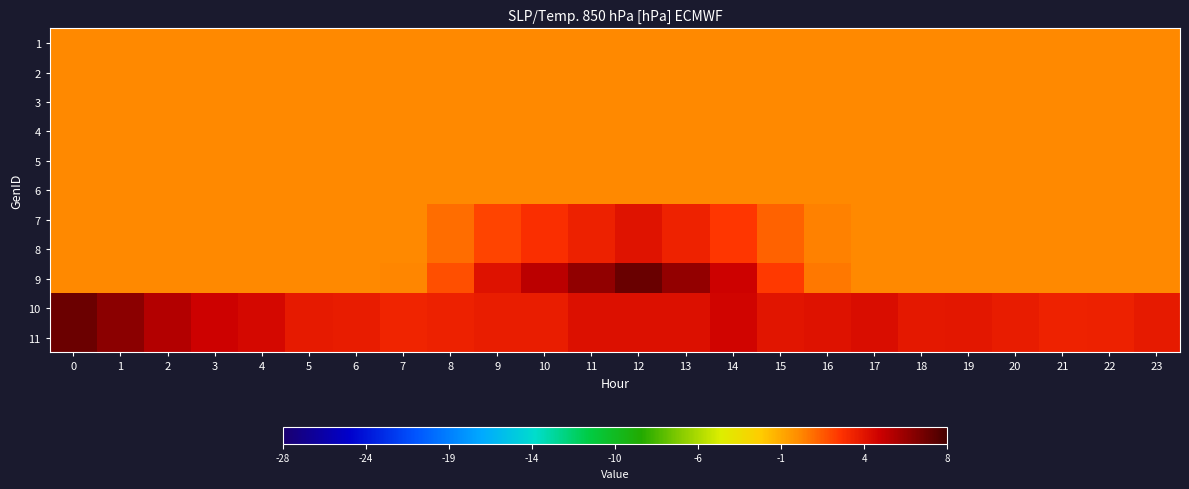

Reading right to left, transcribe all the data shown in this chart.

1: 23=0.0	22=0.0	21=0.0	20=0.0	19=0.0	18=0.0	17=0.0	16=0.0	15=0.0	14=0.0	13=0.0	12=0.0	11=0.0	10=0.0	9=0.0	8=0.0	7=0.0	6=0.0	5=0.0	4=0.0	3=0.0	2=0.0	1=0.0	0=0.0
2: 23=0.0	22=0.0	21=0.0	20=0.0	19=0.0	18=0.0	17=0.0	16=0.0	15=0.0	14=0.0	13=0.0	12=0.0	11=0.0	10=0.0	9=0.0	8=0.0	7=0.0	6=0.0	5=0.0	4=0.0	3=0.0	2=0.0	1=0.0	0=0.0
3: 23=0.0	22=0.0	21=0.0	20=0.0	19=0.0	18=0.0	17=0.0	16=0.0	15=0.0	14=0.0	13=0.0	12=0.0	11=0.0	10=0.0	9=0.0	8=0.0	7=0.0	6=0.0	5=0.0	4=0.0	3=0.0	2=0.0	1=0.0	0=0.0
4: 23=0.0	22=0.0	21=0.0	20=0.0	19=0.0	18=0.0	17=0.0	16=0.0	15=0.0	14=0.0	13=0.0	12=0.0	11=0.0	10=0.0	9=0.0	8=0.0	7=0.0	6=0.0	5=0.0	4=0.0	3=0.0	2=0.0	1=0.0	0=0.0
5: 23=0.0	22=0.0	21=0.0	20=0.0	19=0.0	18=0.0	17=0.0	16=0.0	15=0.0	14=0.0	13=0.0	12=0.0	11=0.0	10=0.0	9=0.0	8=0.0	7=0.0	6=0.0	5=0.0	4=0.0	3=0.0	2=0.0	1=0.0	0=0.0
6: 23=0.0	22=0.0	21=0.0	20=0.0	19=0.0	18=0.0	17=0.0	16=0.0	15=0.0	14=0.0	13=0.0	12=0.0	11=0.0	10=0.0	9=0.0	8=0.0	7=0.0	6=0.0	5=0.0	4=0.0	3=0.0	2=0.0	1=0.0	0=0.0
7: 23=0.0	22=0.0	21=0.0	20=0.0	19=0.0	18=0.0	17=0.0	16=0.2	15=1.0	14=2.1	13=2.9	12=3.5	11=3.0	10=2.4	9=1.8	8=0.8	7=0.0	6=0.0	5=0.0	4=0.0	3=0.0	2=0.0	1=0.0	0=0.0
8: 23=0.0	22=0.0	21=0.0	20=0.0	19=0.0	18=0.0	17=0.0	16=0.2	15=1.0	14=2.1	13=2.9	12=3.5	11=3.0	10=2.4	9=1.8	8=0.8	7=0.0	6=0.0	5=0.0	4=0.0	3=0.0	2=0.0	1=0.0	0=0.0
9: 23=0.0	22=0.0	21=0.0	20=0.0	19=0.0	18=0.0	17=0.0	16=0.4	15=2.1	14=4.3	13=5.9	12=7.0	11=5.9	10=4.8	9=3.6	8=1.5	7=0.1	6=0.0	5=0.0	4=0.0	3=0.0	2=0.0	1=0.0	0=0.0
10: 23=3.3	22=3.0	21=2.9	20=3.2	19=3.4	18=3.3	17=3.8	16=3.6	15=3.4	14=4.2	13=3.7	12=3.7	11=3.7	10=3.1	9=3.1	8=2.9	7=2.9	6=3.2	5=3.2	4=4.0	3=4.3	2=5.0	1=6.1	0=6.9
11: 23=3.3	22=3.0	21=2.9	20=3.2	19=3.4	18=3.3	17=3.8	16=3.6	15=3.4	14=4.2	13=3.7	12=3.7	11=3.7	10=3.1	9=3.1	8=2.9	7=2.9	6=3.2	5=3.2	4=4.0	3=4.3	2=5.0	1=6.1	0=6.9